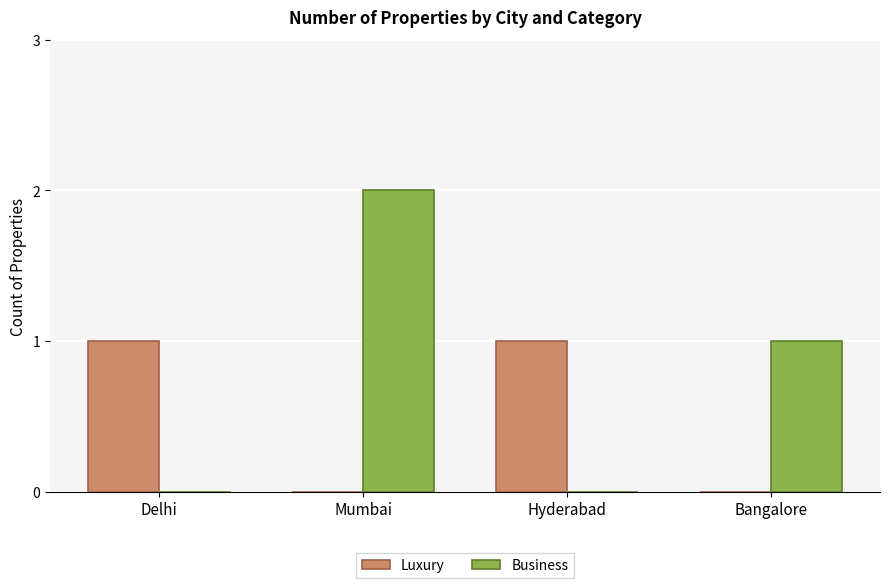

The Business series shows -1 at Delhi. True or false?

False